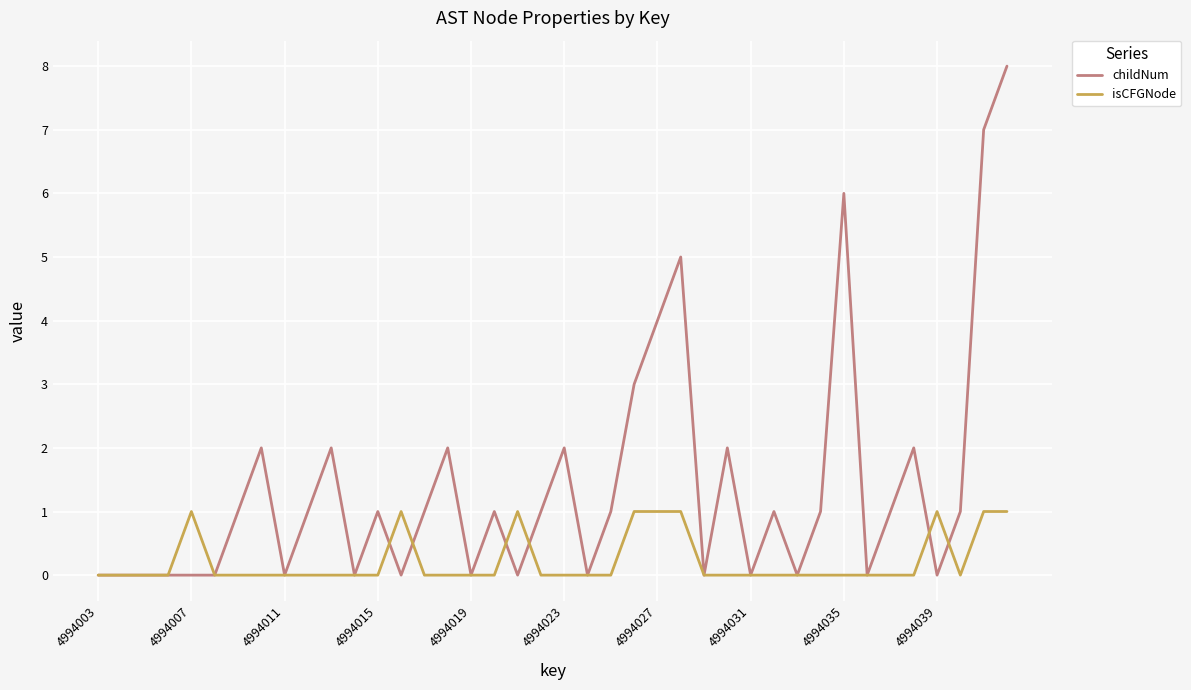

What is the maximum value shown in the chart?

8